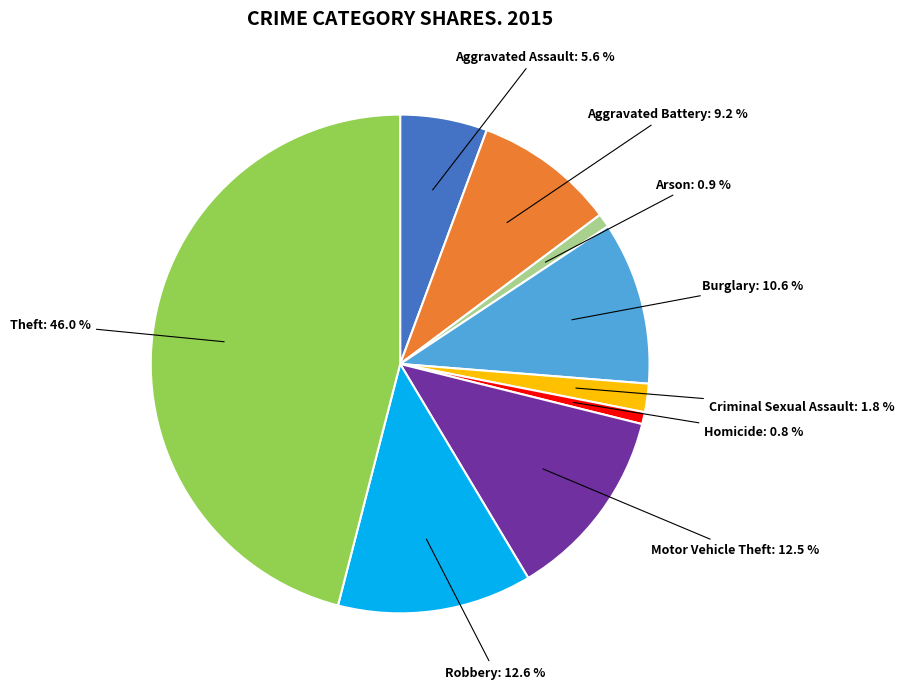

Is there any slice that represents more than half of the pie?

No